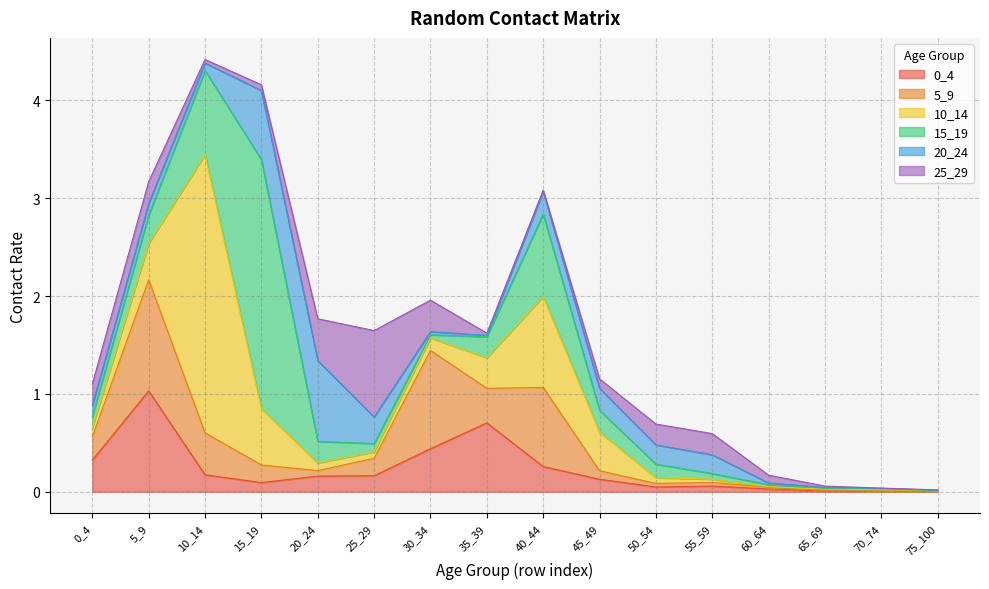

Reading right to left, extract all data points from this chart.

0_4: 75_100=0.0	70_74=0.0	65_69=0.0	60_64=0.0	55_59=0.1	50_54=0.0	45_49=0.1	40_44=0.3	35_39=0.7	30_34=0.4	25_29=0.2	20_24=0.2	15_19=0.1	10_14=0.2	5_9=1.0	0_4=0.3
5_9: 75_100=0.0	70_74=0.0	65_69=0.0	60_64=0.0	55_59=0.0	50_54=0.0	45_49=0.1	40_44=0.8	35_39=0.4	30_34=1.0	25_29=0.2	20_24=0.1	15_19=0.2	10_14=0.4	5_9=1.1	0_4=0.2
10_14: 75_100=0.0	70_74=0.0	65_69=0.0	60_64=0.0	55_59=0.0	50_54=0.1	45_49=0.4	40_44=0.9	35_39=0.3	30_34=0.1	25_29=0.1	20_24=0.1	15_19=0.6	10_14=2.8	5_9=0.4	0_4=0.1
15_19: 75_100=0.0	70_74=0.0	65_69=0.0	60_64=0.0	55_59=0.1	50_54=0.1	45_49=0.2	40_44=0.8	35_39=0.2	30_34=0.0	25_29=0.1	20_24=0.2	15_19=2.5	10_14=0.9	5_9=0.3	0_4=0.1
20_24: 75_100=0.0	70_74=0.0	65_69=0.0	60_64=0.0	55_59=0.2	50_54=0.2	45_49=0.2	40_44=0.2	35_39=0.0	30_34=0.0	25_29=0.3	20_24=0.8	15_19=0.7	10_14=0.1	5_9=0.1	0_4=0.1
25_29: 75_100=0.0	70_74=0.0	65_69=0.0	60_64=0.1	55_59=0.2	50_54=0.2	45_49=0.1	40_44=0.0	35_39=0.0	30_34=0.3	25_29=0.9	20_24=0.4	15_19=0.1	10_14=0.0	5_9=0.2	0_4=0.2